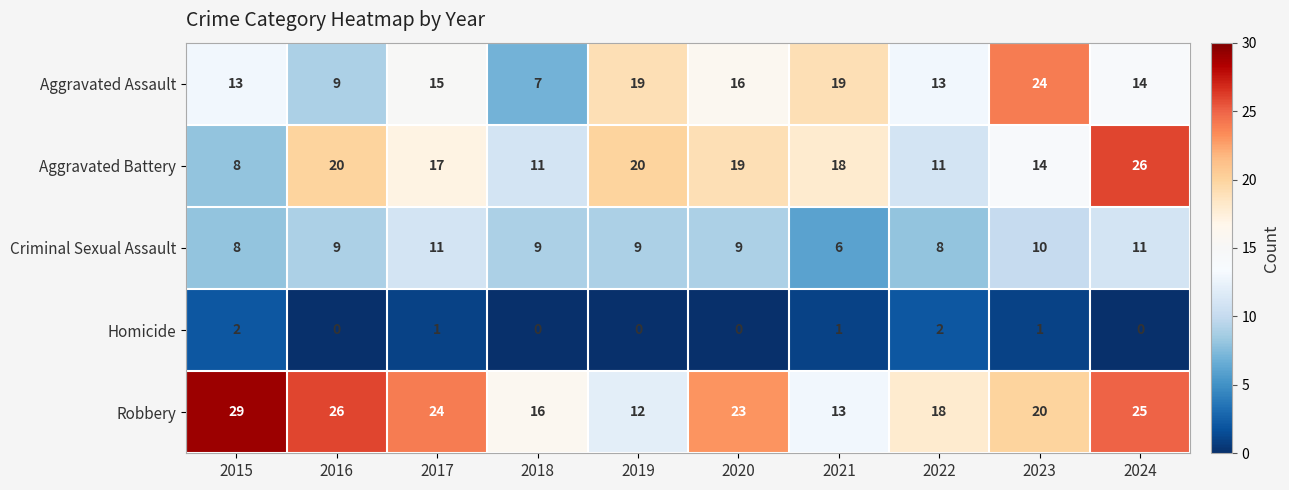

True or false: Aggravated Assault has a value of 8 at 2022.

False